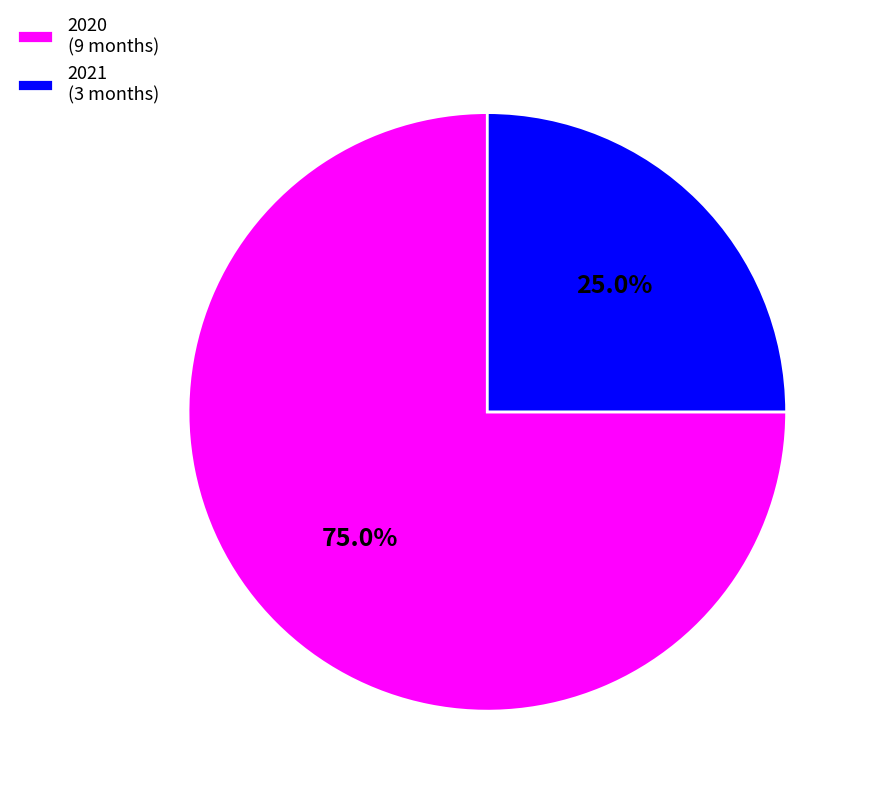

What percentage is the 2021 slice, to the nearest percent?

25%